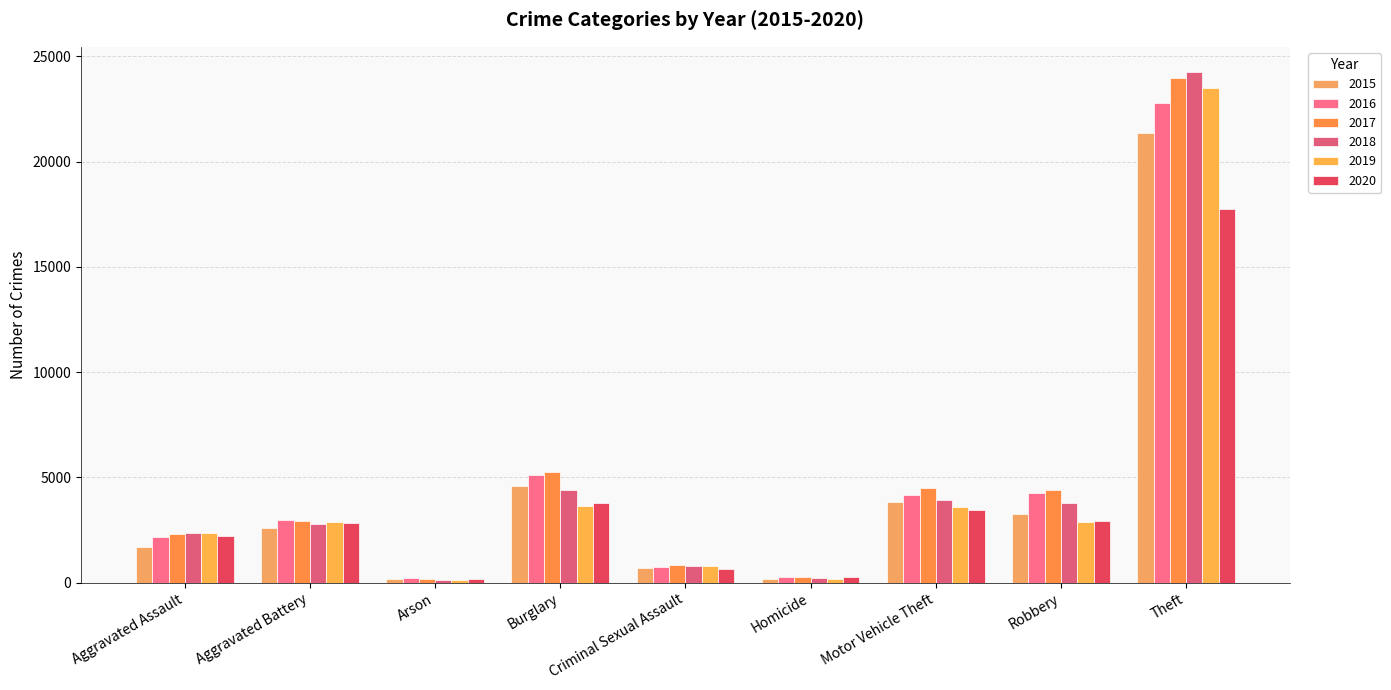

At which category is the sum across all series the highest?

Theft